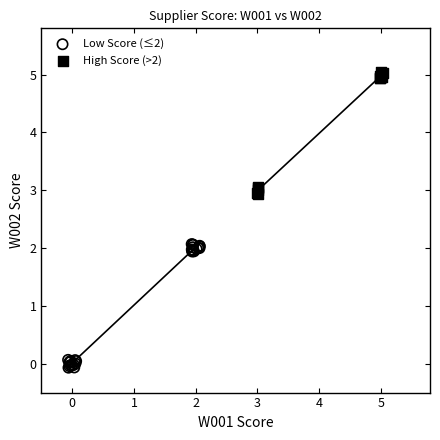

Which series contains the highest Y value?

High Score (>2)